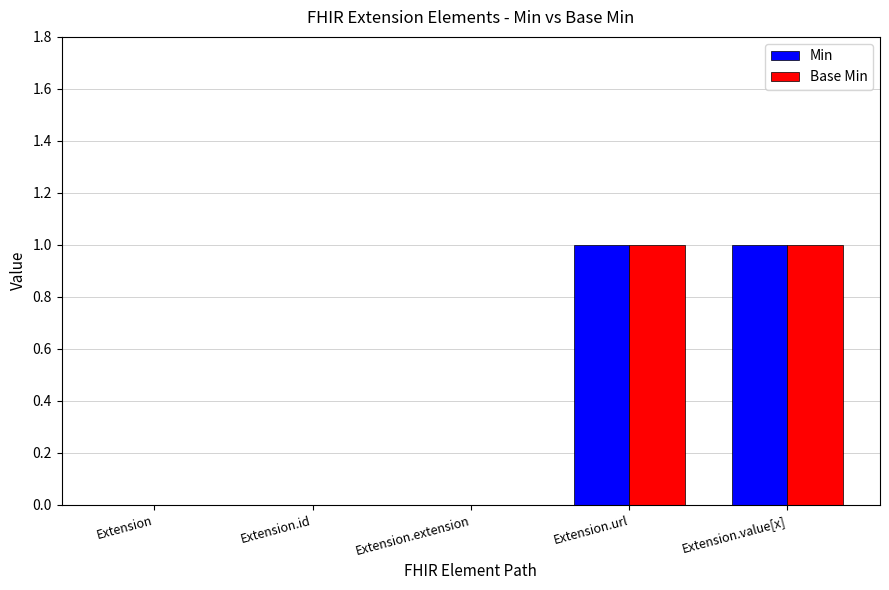

Count the number of categories in the chart.

5